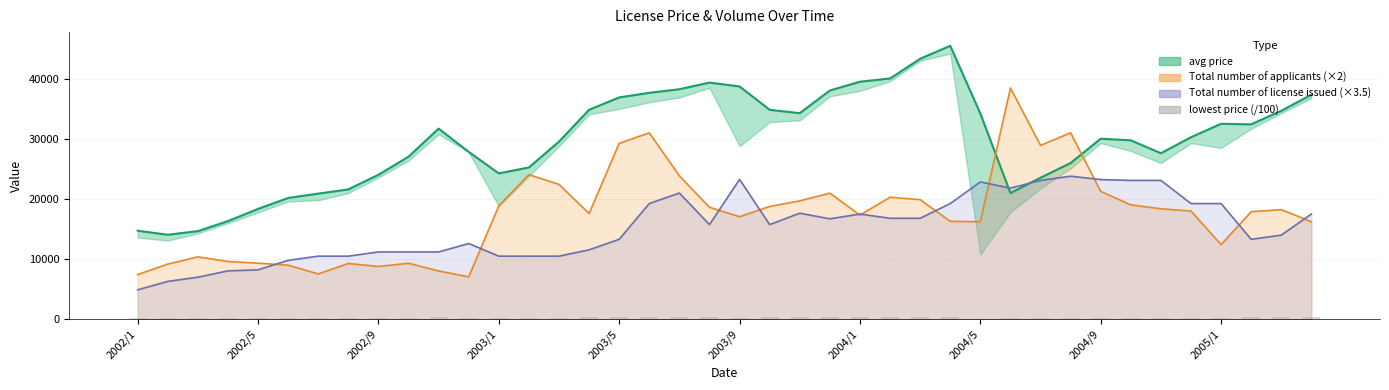

What value does the data have at 2002/9?

143